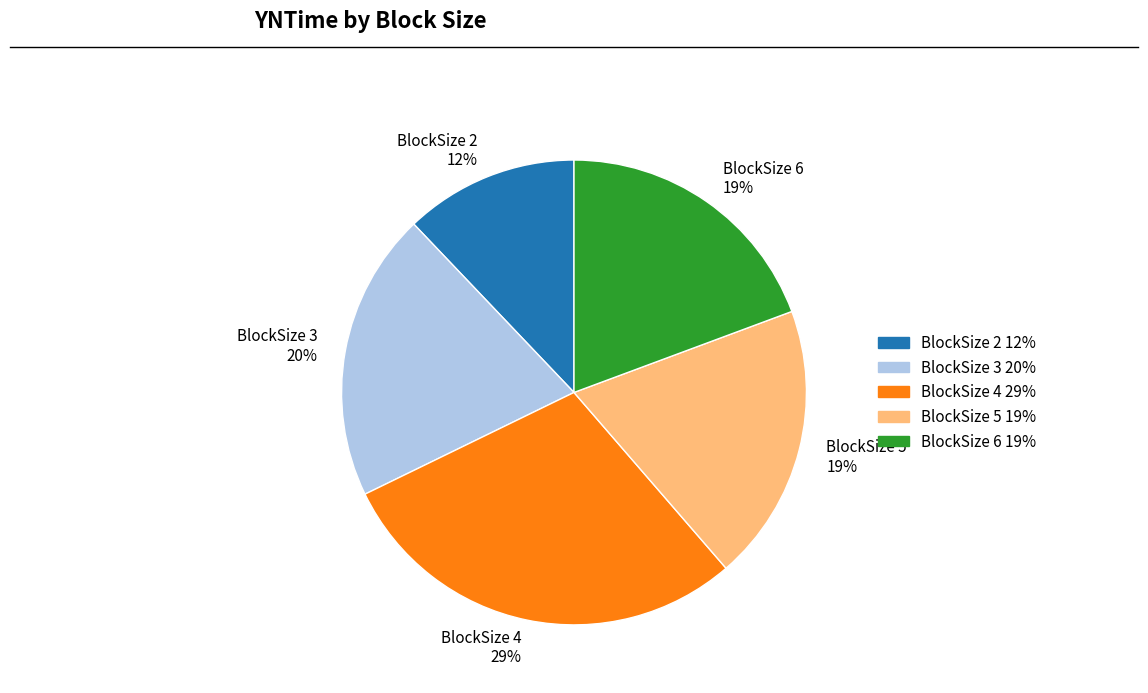

To the nearest percent, what portion does BlockSize 3 20% represent?

20%